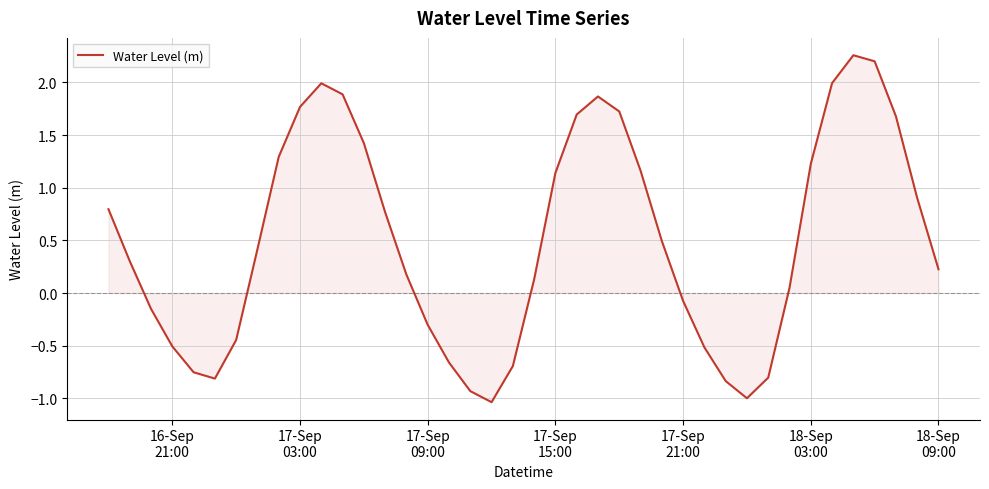

What is the difference between the maximum and minimum values?

3.3